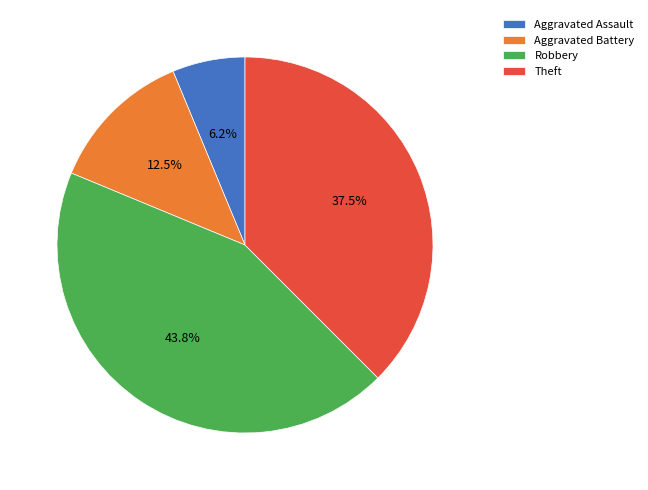

Is it true that Robbery is 38% of the pie?

False